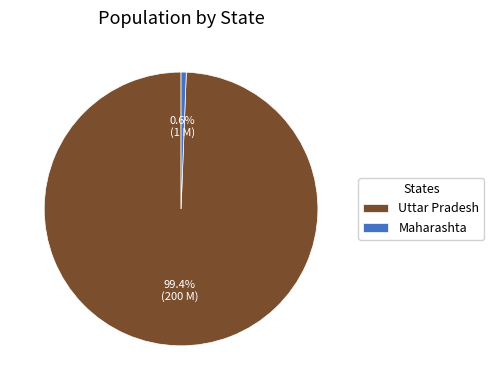

To the nearest percent, what is the difference between the Maharashta and Uttar Pradesh slice percentages?

99%